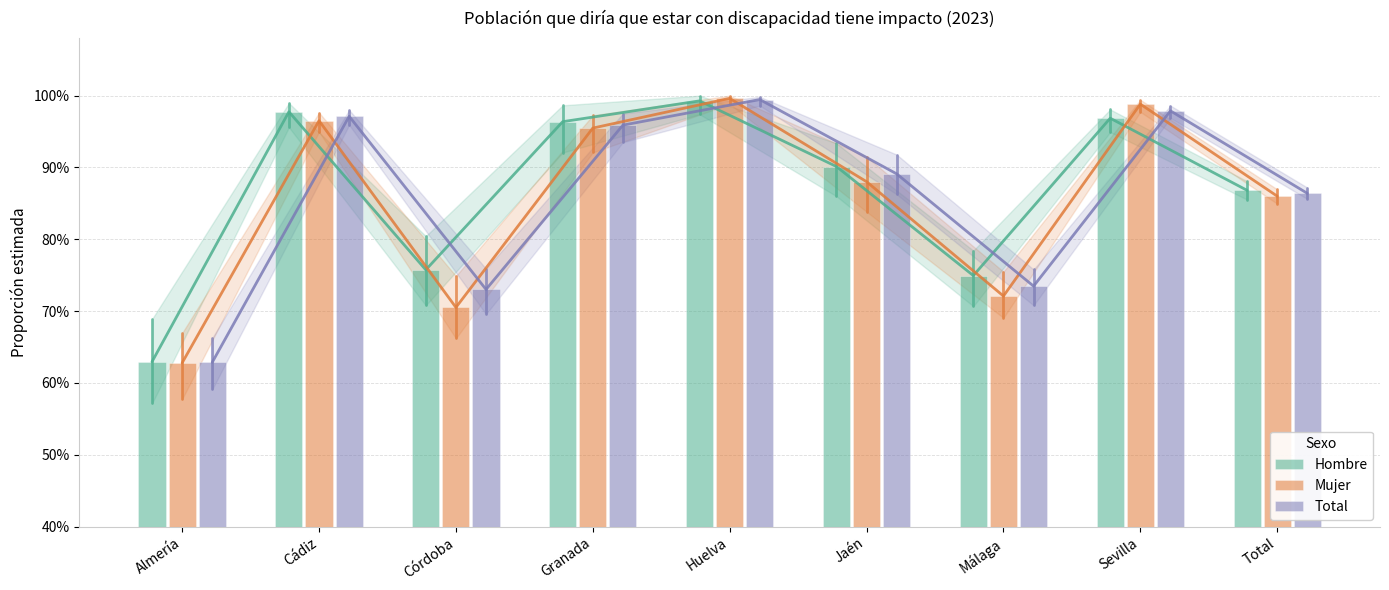

What is the label of the 3rd bar from the left?

Córdoba